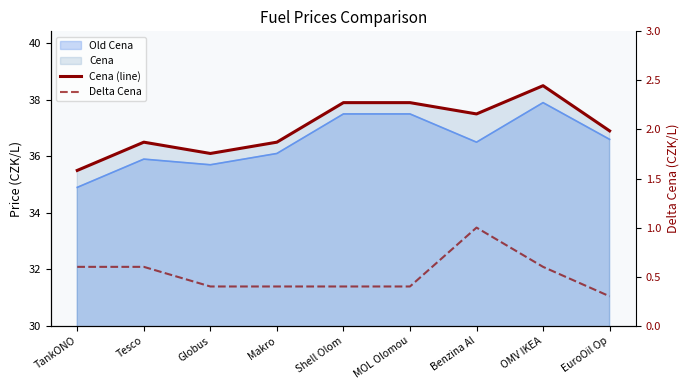

The Delta Cena series shows 0.4 at Shell Olom. True or false?

True